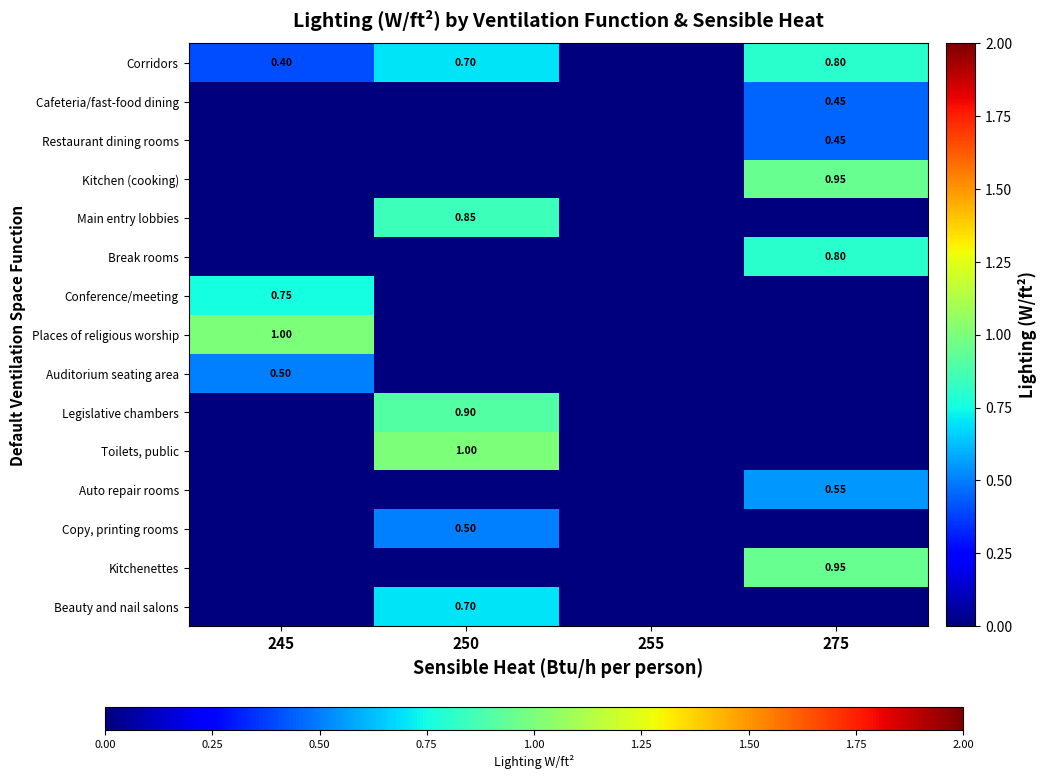

At which label does Auditorium seating area reach its minimum?

250